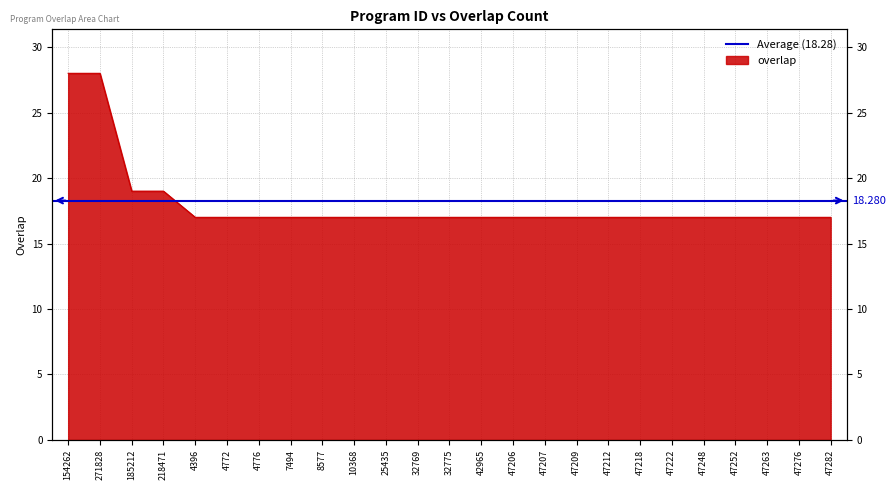

What is the value of the 3rd point from the left?

19